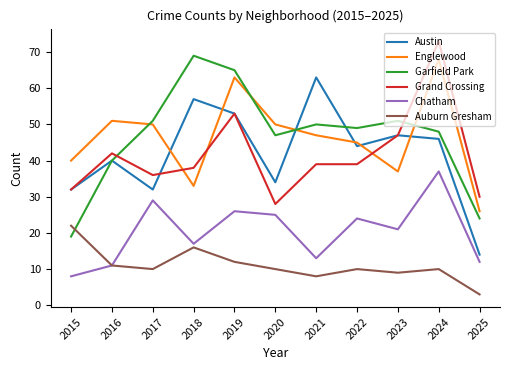

Which series changed the most between 2021 and 2024?

Grand Crossing